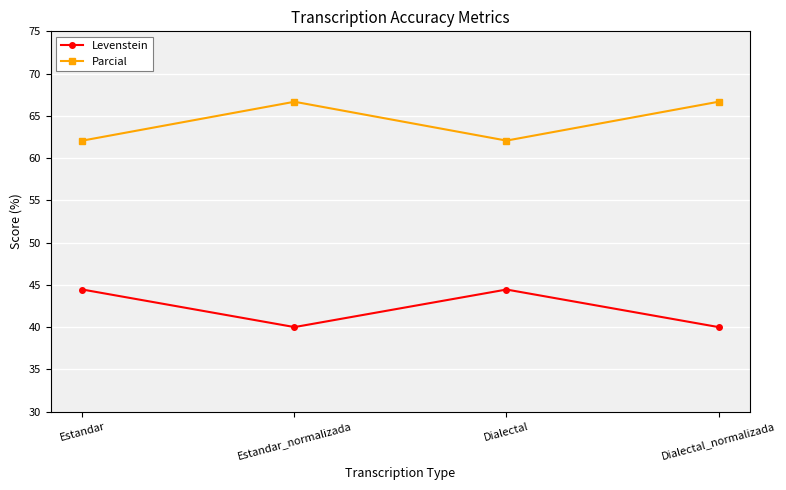

What value does the Levenstein series have at Estandar?

44.4